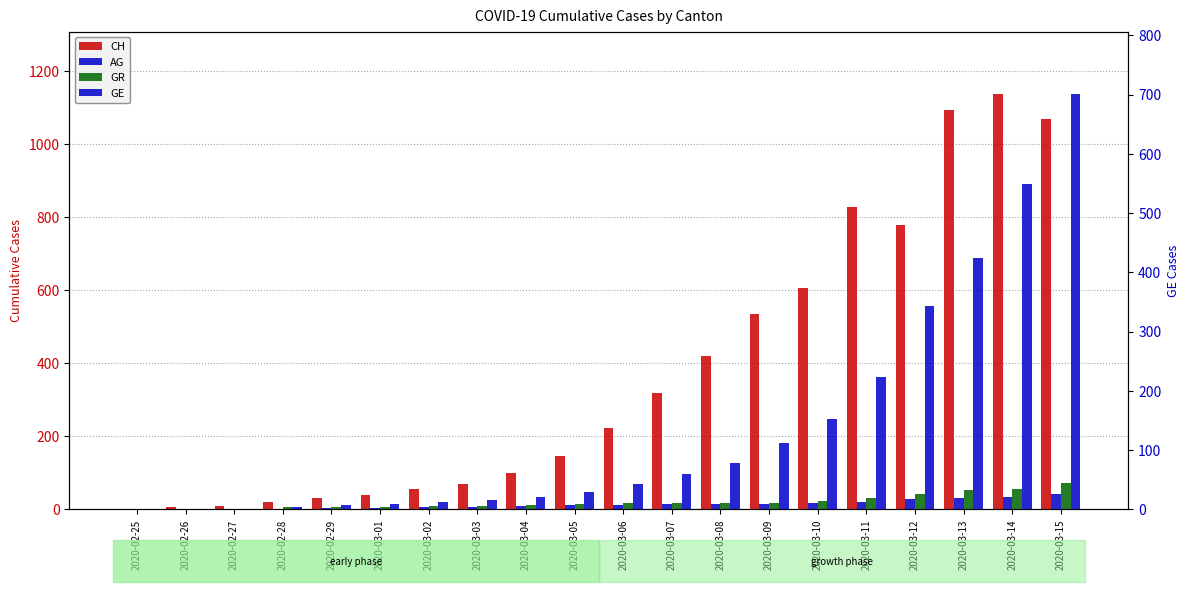

Which series has the largest range (max minus min)?

CH